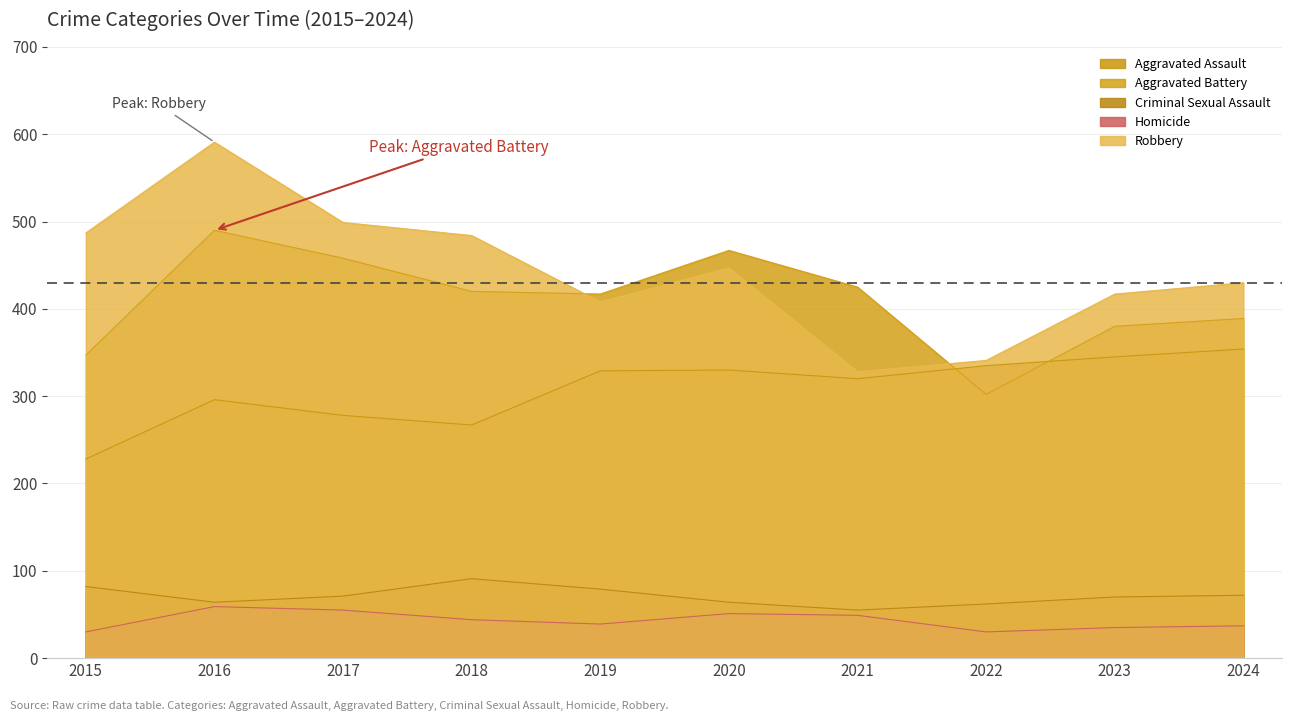

Does the chart have visible grid lines?

Yes